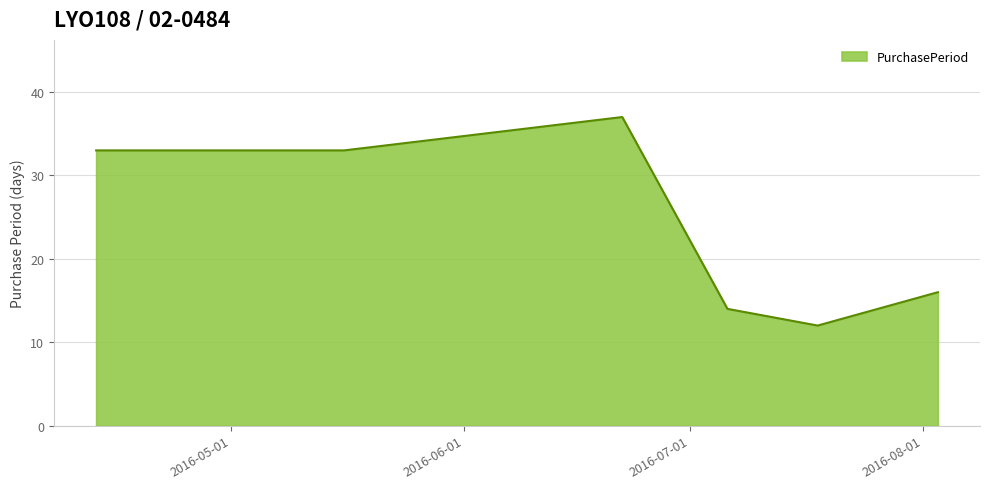

How many values are below 33?

3